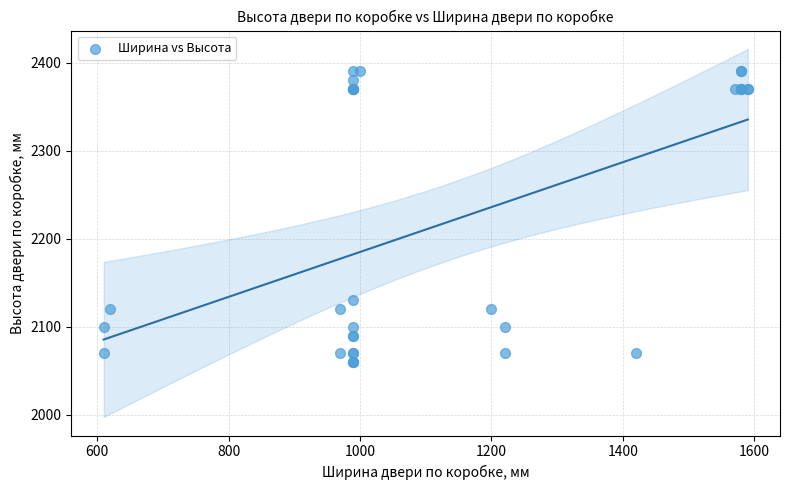

What Y value in the scatter plot is closest to 2225?

2130